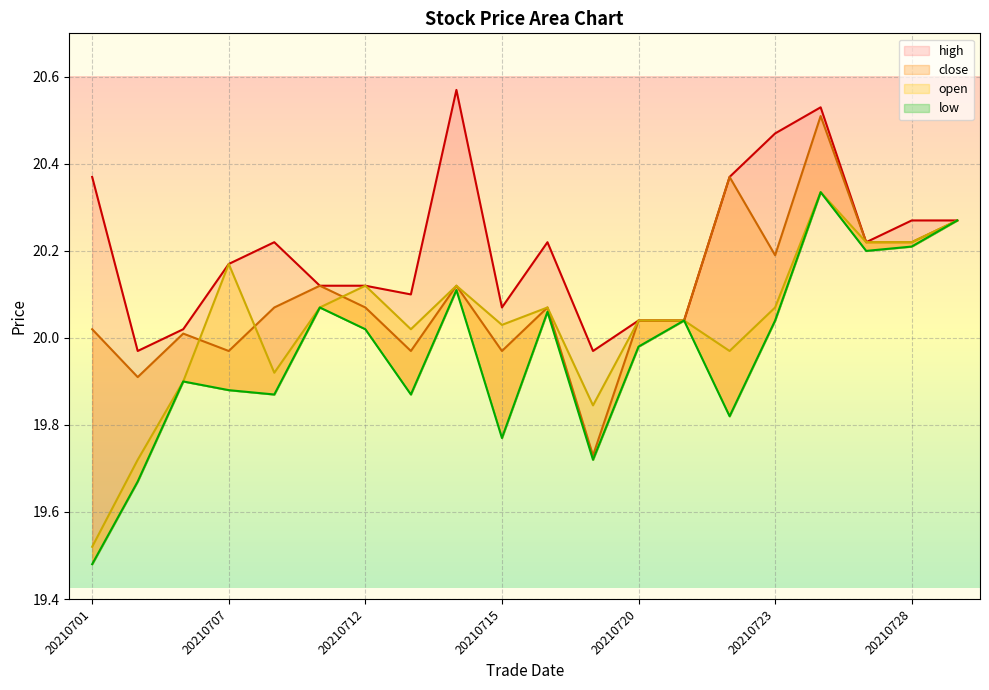

What is the average value of the open series?

20.0